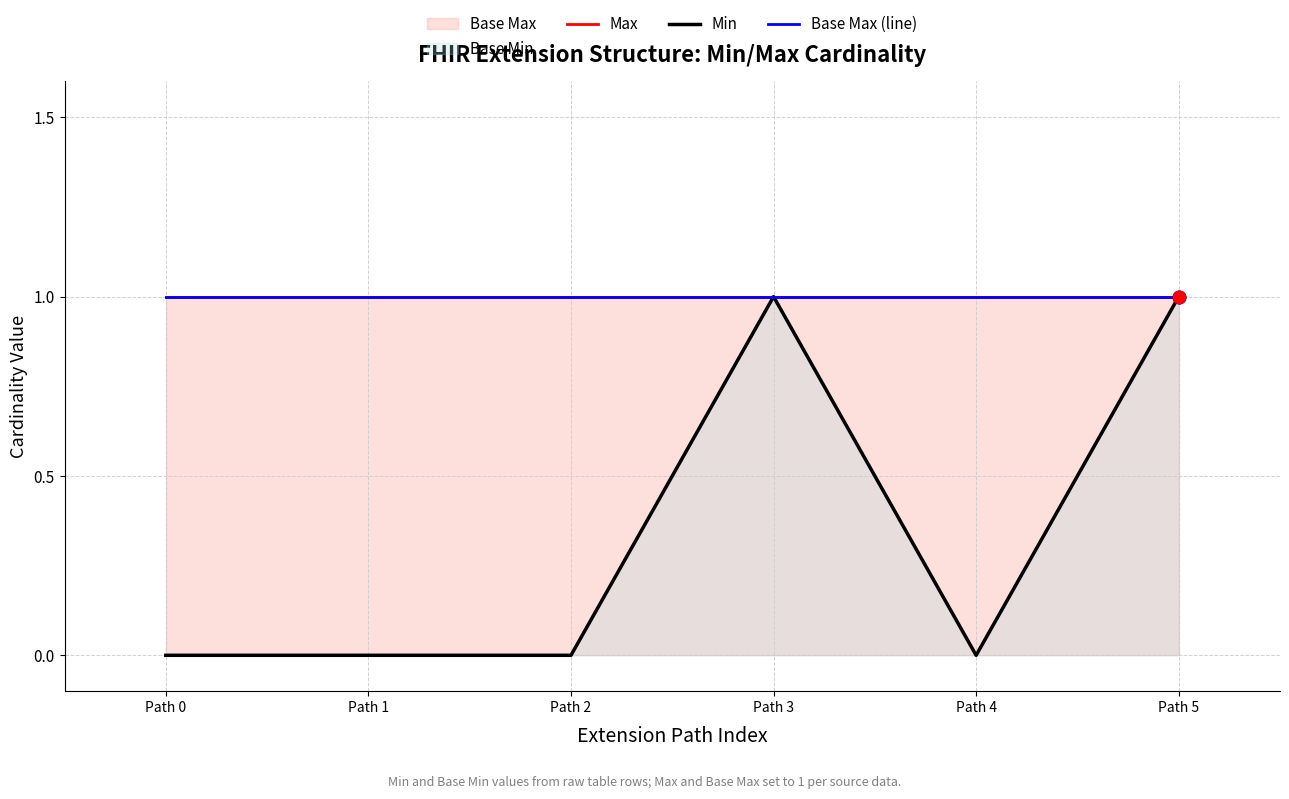

At which category is the sum across all series the highest?

Path 3